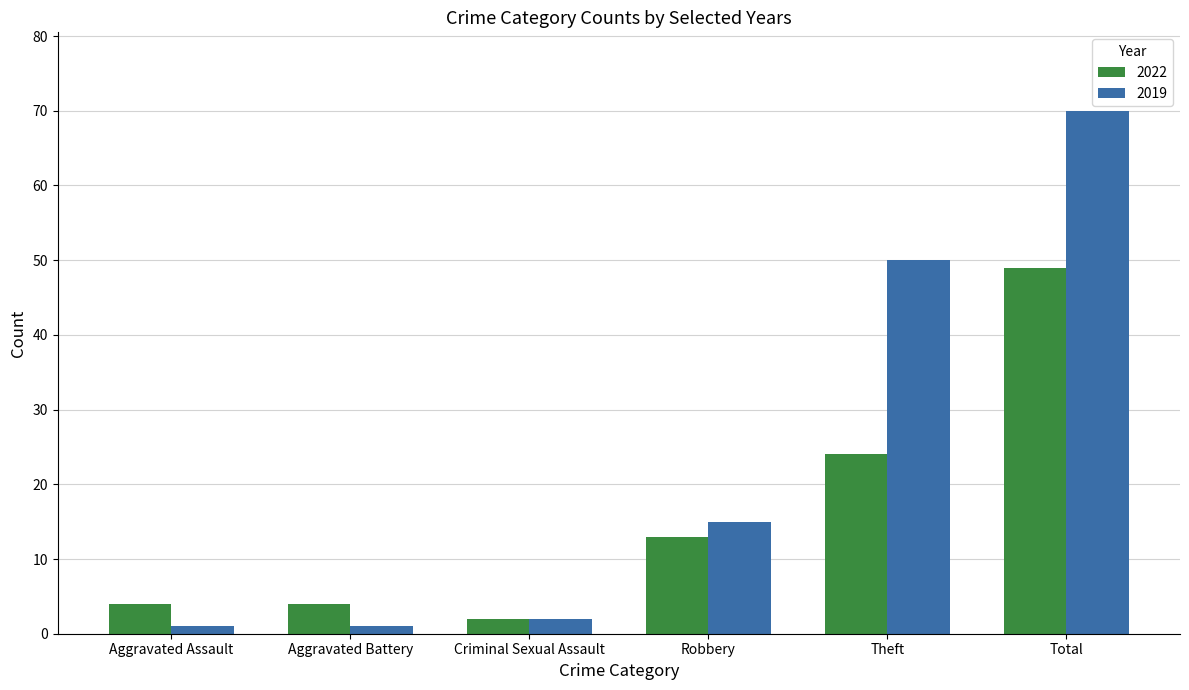

What is the sum of the 2022 values at Robbery and Aggravated Battery?

17